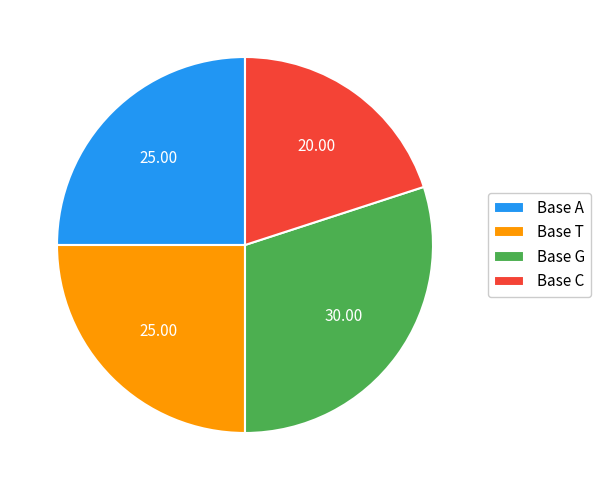

Is the sum of Base T and Base G greater than half?

Yes